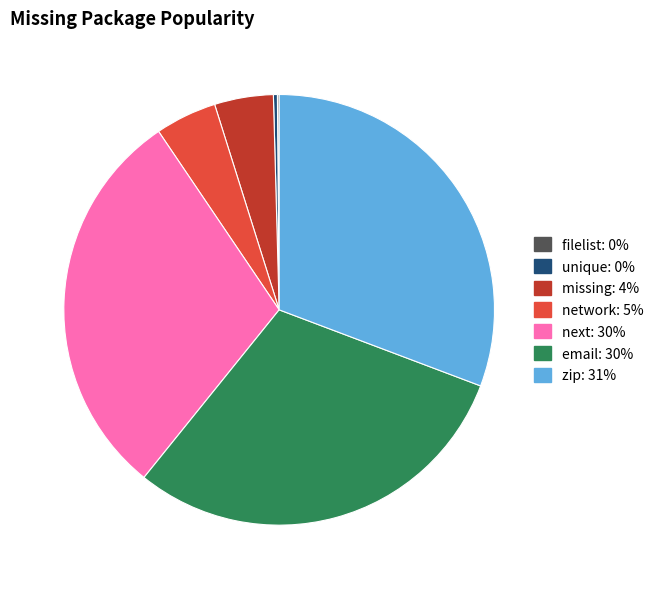

Which category has the biggest portion of the pie?

zip